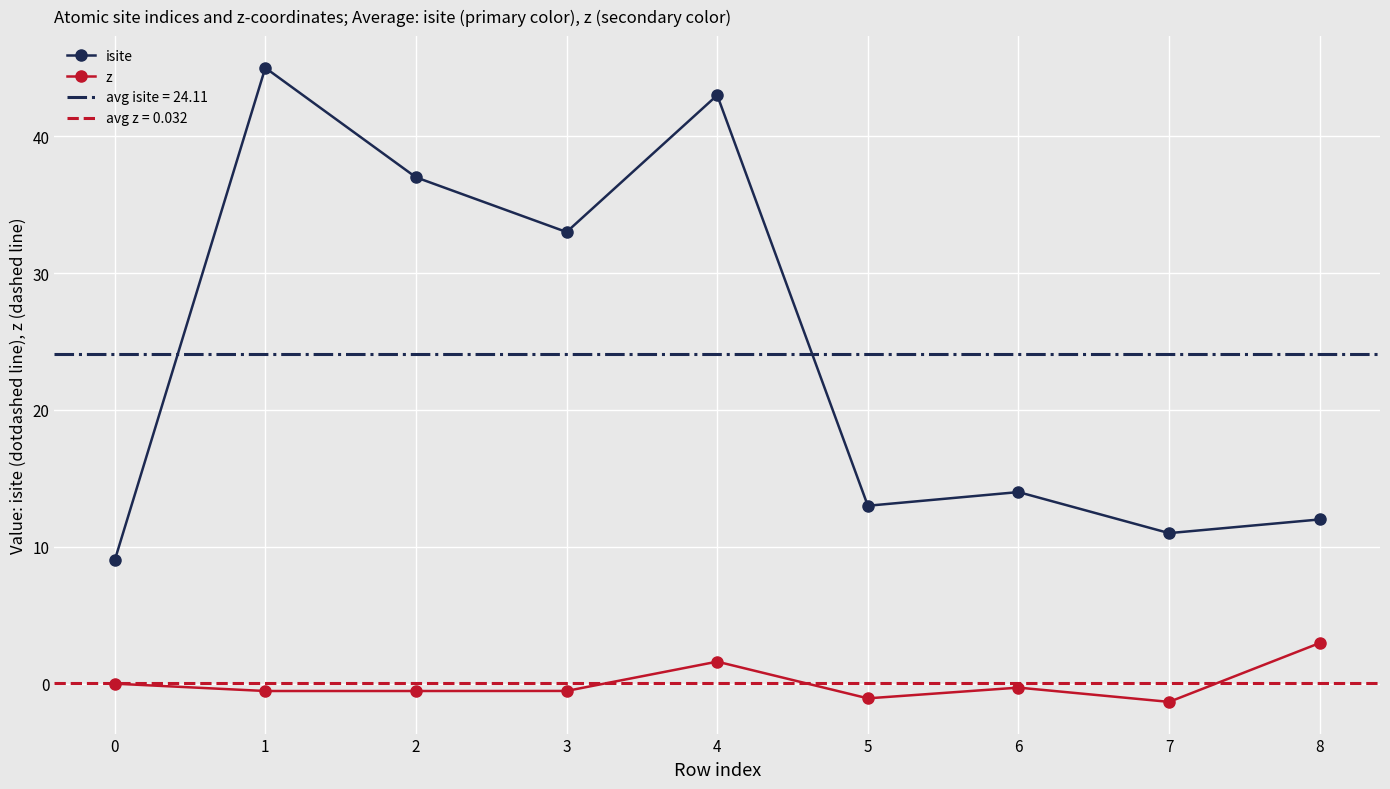

Where is the first local maximum for isite?

1